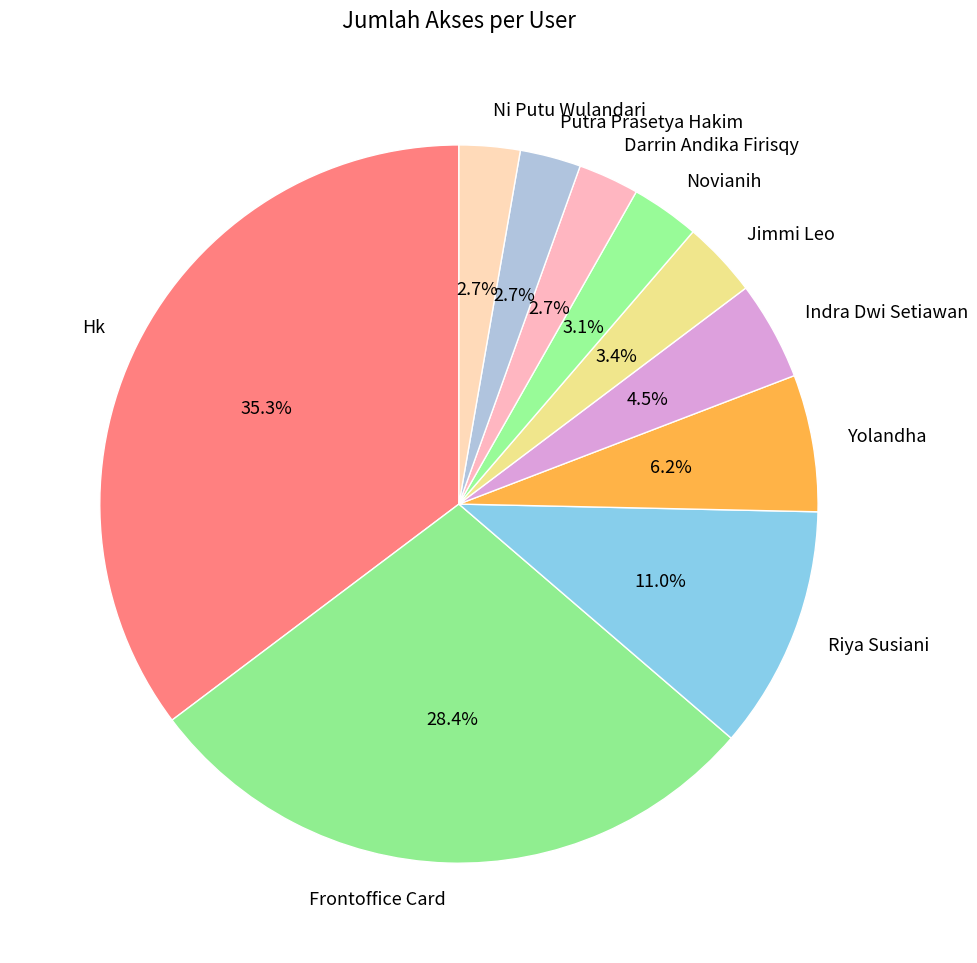

Which category has the biggest portion of the pie?

Hk